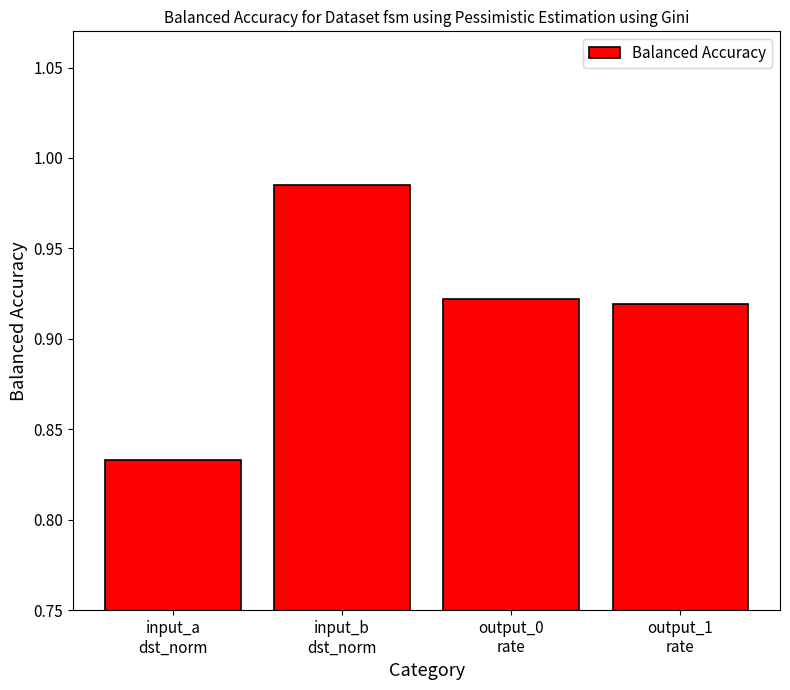

The value at input_b
dst_norm is 0.5. True or false?

False